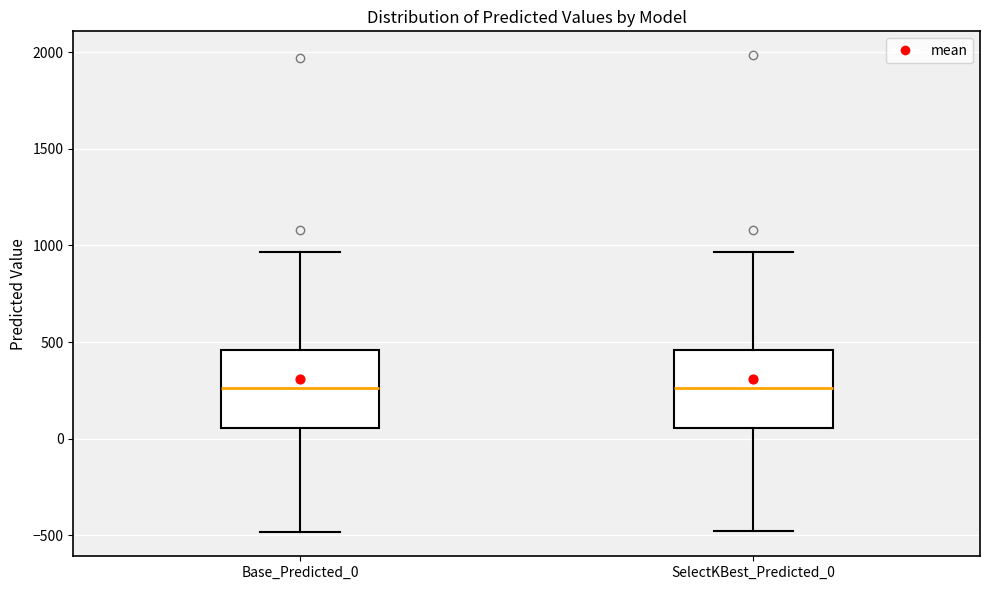

Reading left to right, transcribe this box plot: for each box, give where its median line is, the range the box spans, and where its two whiskers end, as read against the y-axis. The values are not printed on the chart, so give them approximately, as read against the axis.

Base_Predicted_0: median 250, box 50 to 450, whiskers -500 to 950
SelectKBest_Predicted_0: median 250, box 50 to 450, whiskers -500 to 950